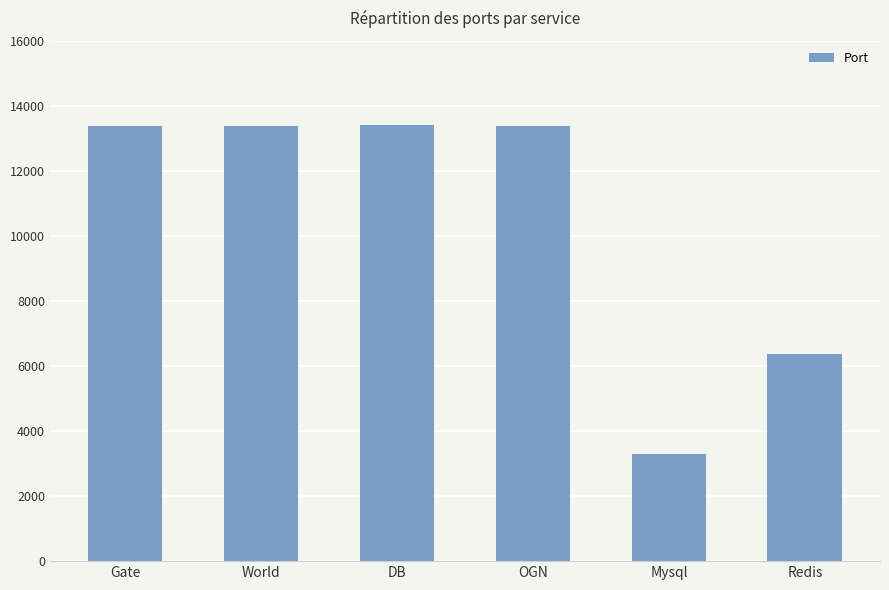

The value at OGN is 9304. True or false?

False